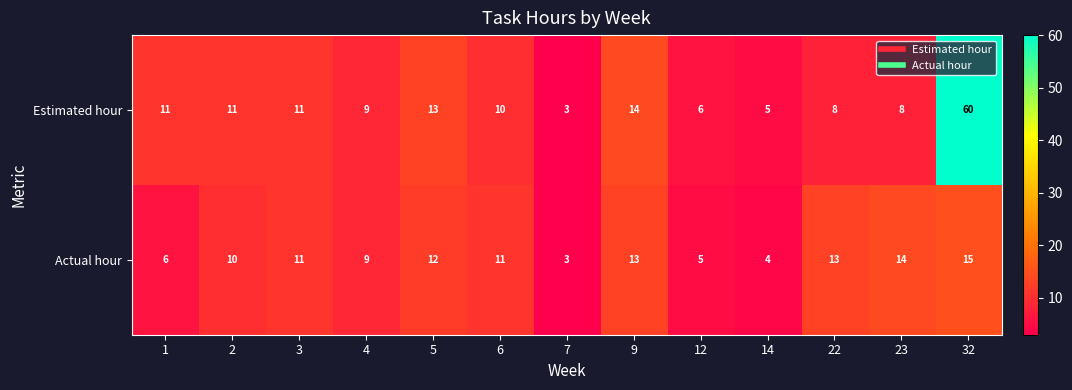

True or false: Actual hour has a value of 13 at 9.

True